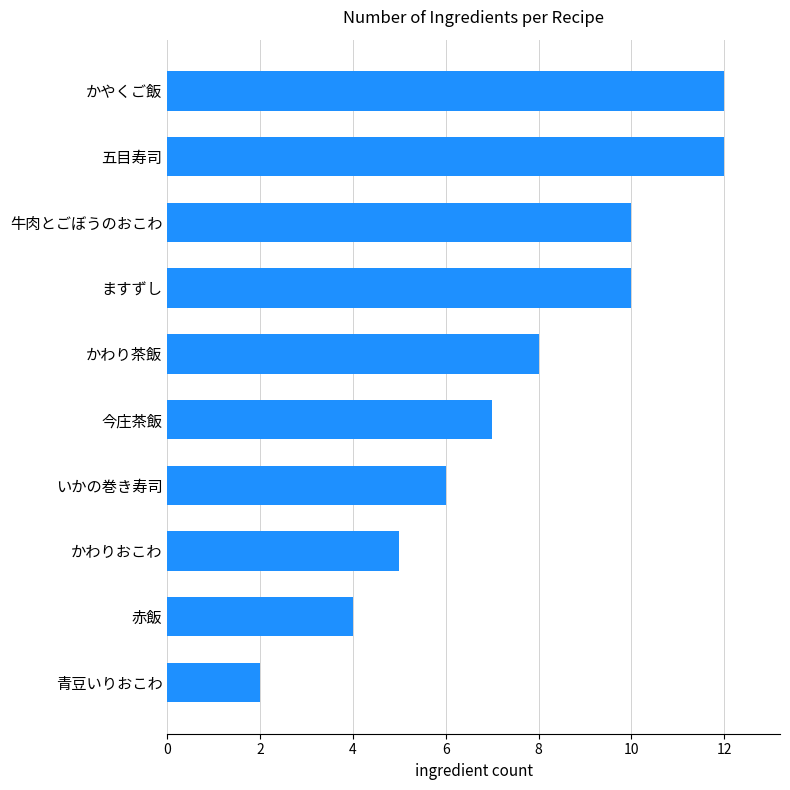

Count the values in the range 5 to 10.

6